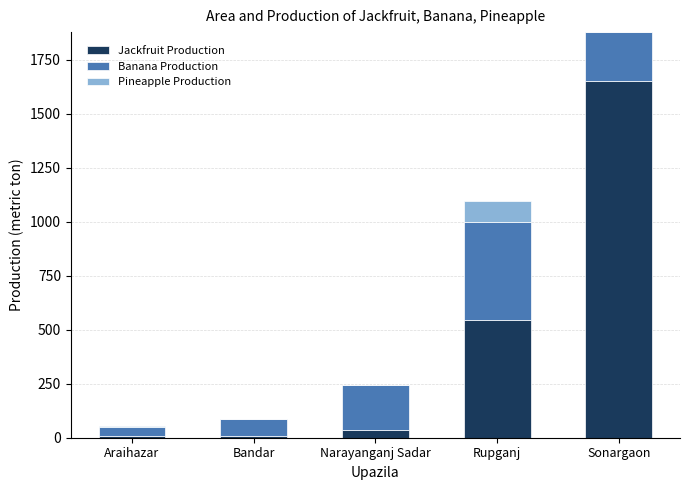

Which category has the highest value in the Jackfruit Production series?

Sonargaon